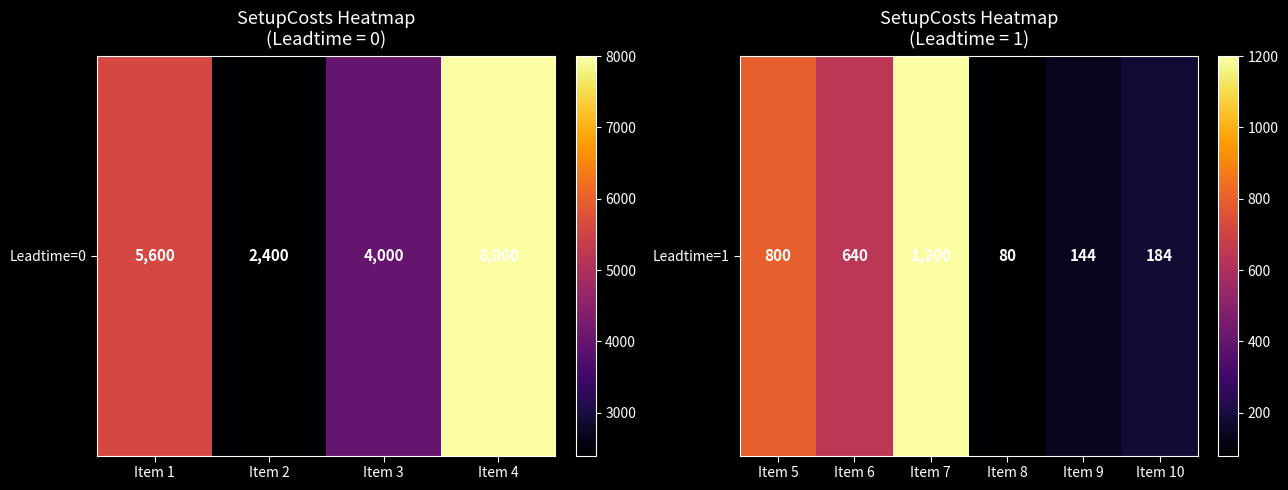

The value at Item 9 is 144. True or false?

True